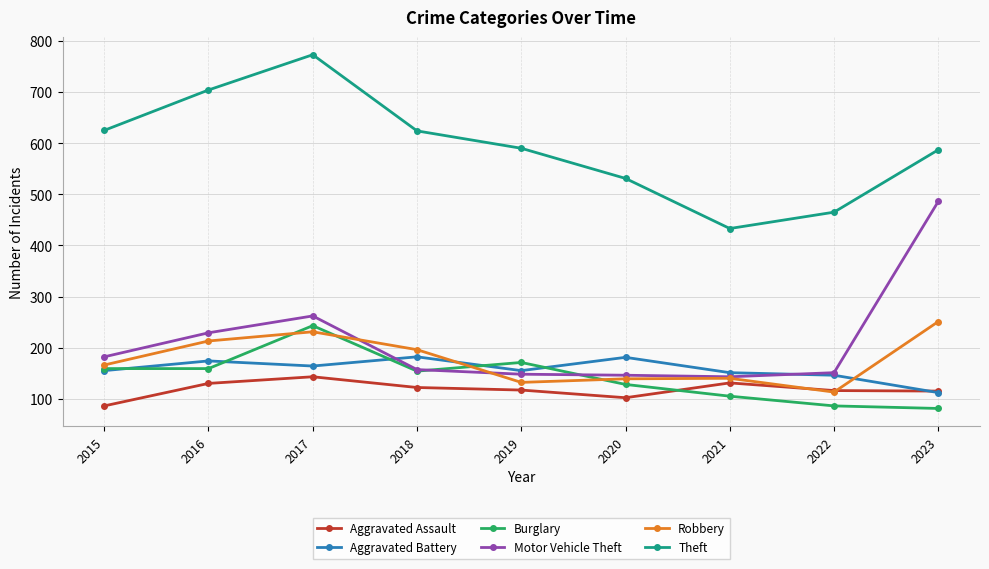

Which series has the largest total across all categories?

Theft